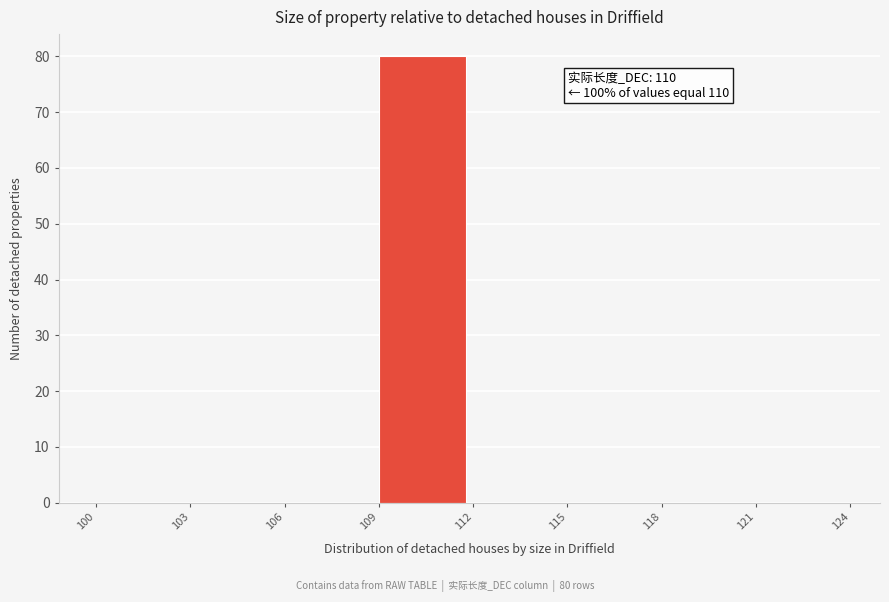

Over which range of the x-axis is the bar tallest?

109 to 112